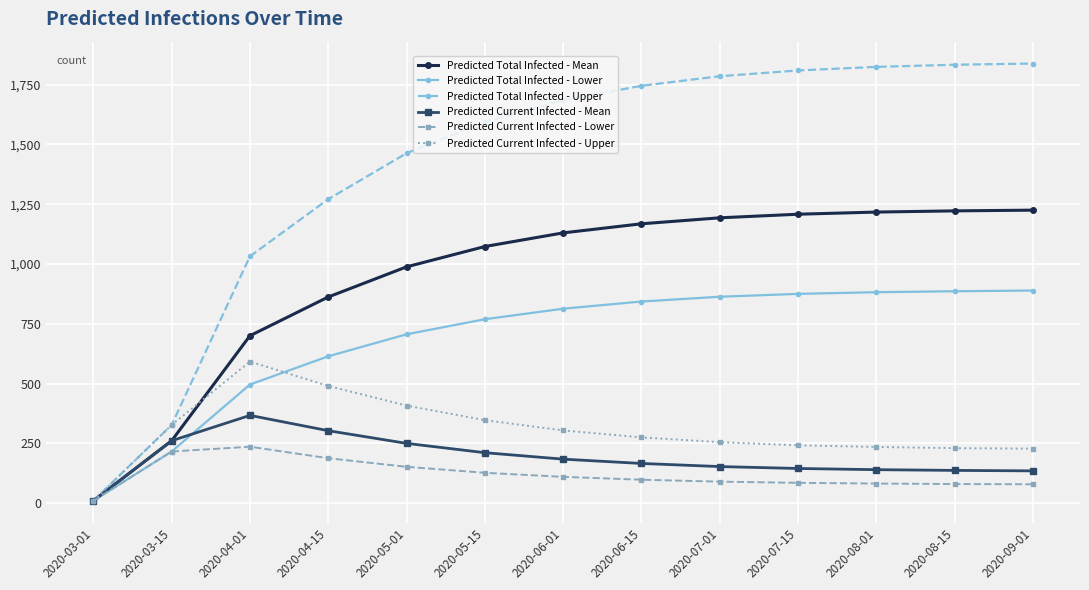

Which series has the largest total across all categories?

Predicted Total Infected - Upper